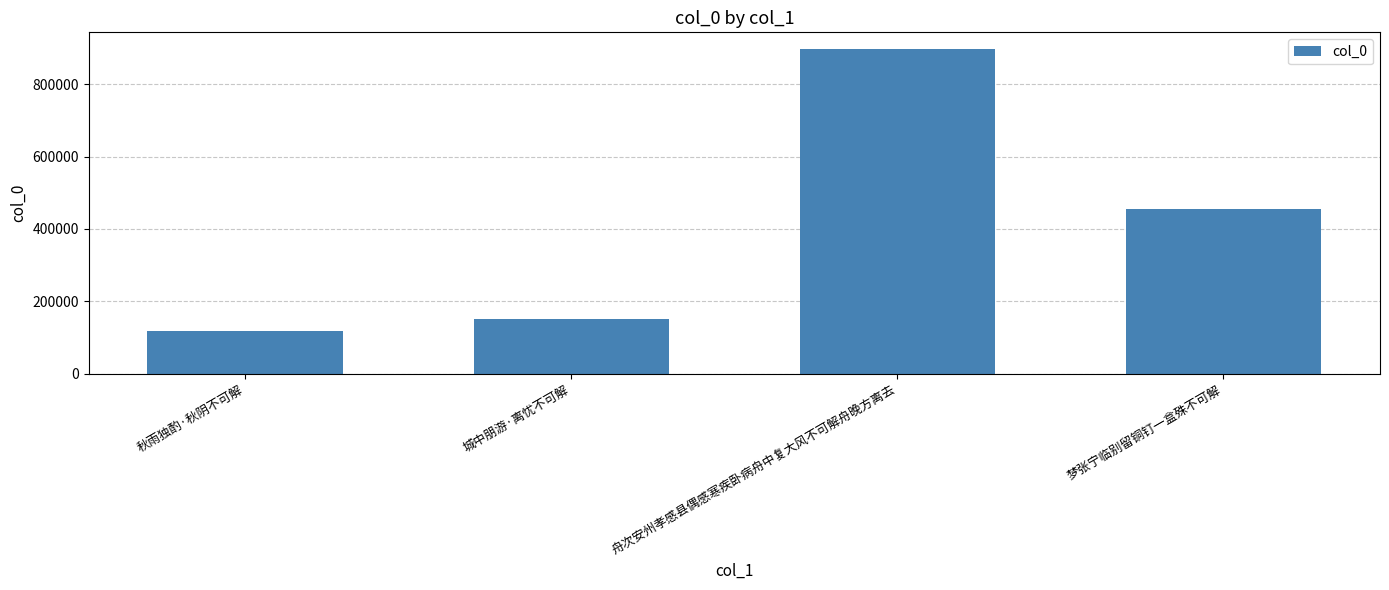

What position from the right is 舟次安州孝感县偶感寒疾卧病舟中复大风不可解舟晚方离去?

2